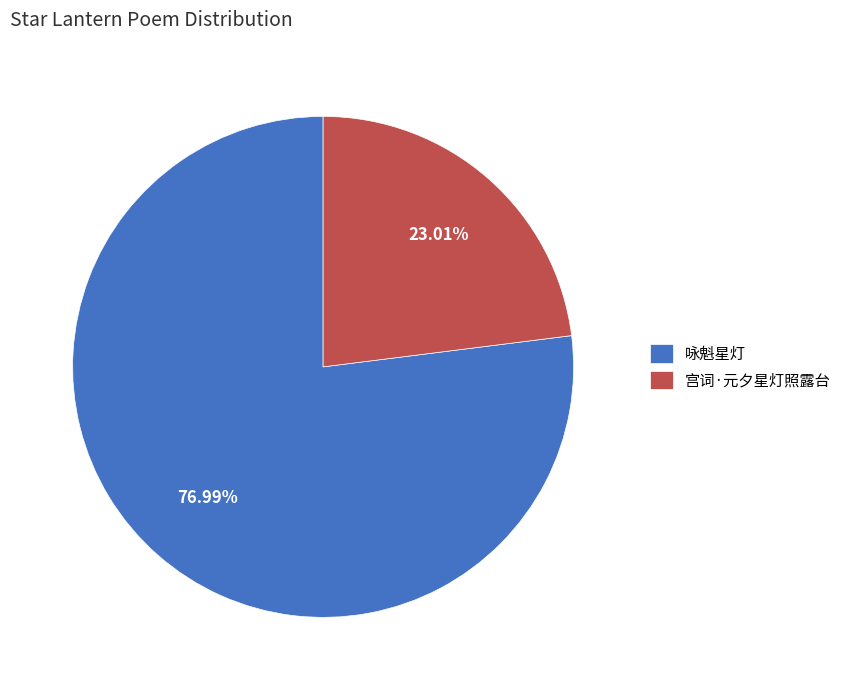

To the nearest percent, what percentage of the pie is 宫词·元夕星灯照露台?

23%